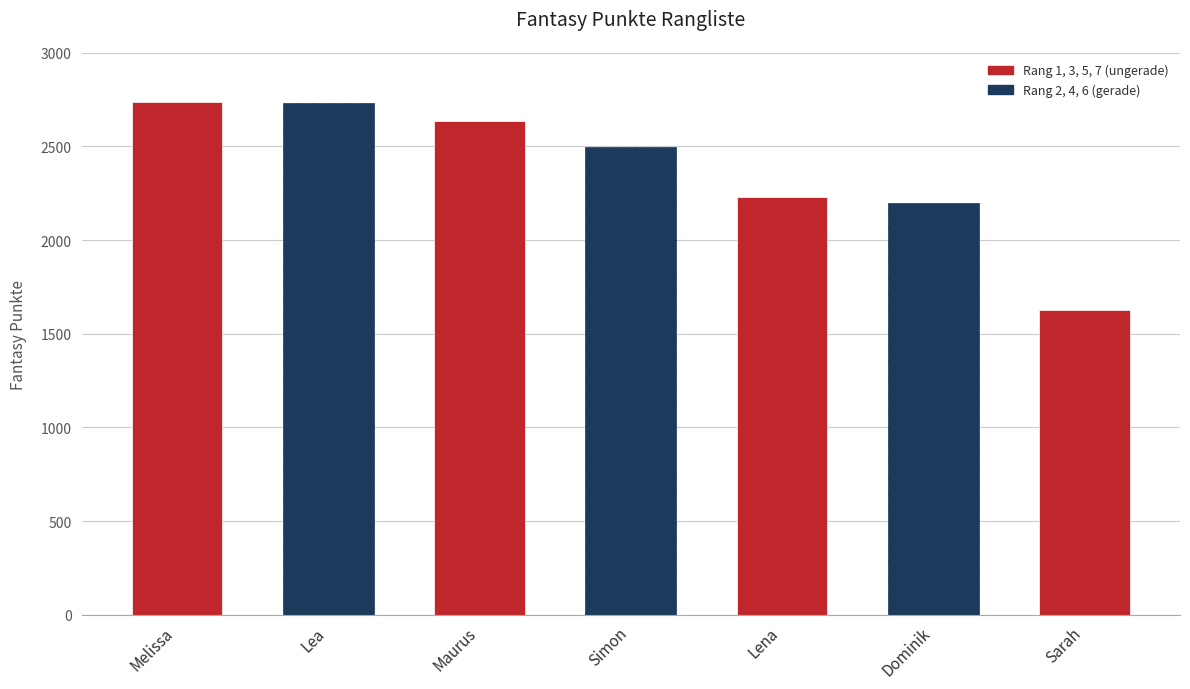

Are the bars grouped side by side (vs. stacked)?

No